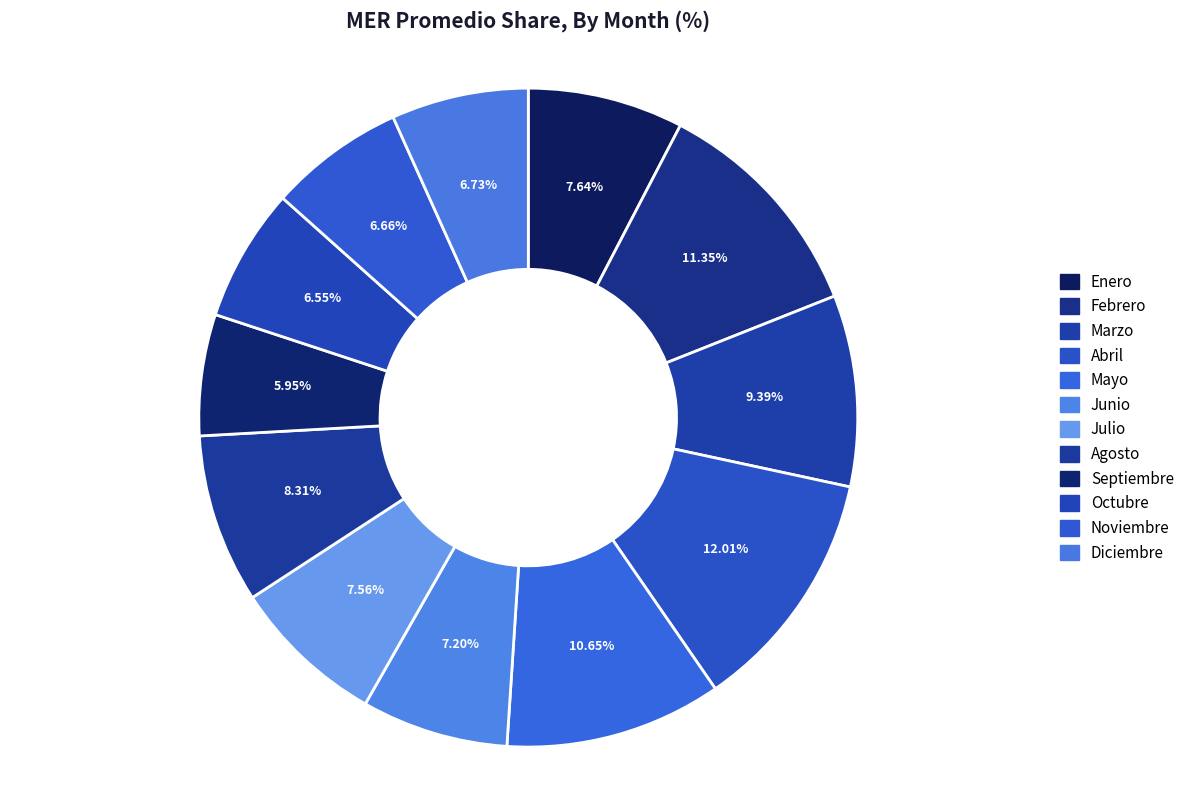

Which has a higher value, Abril or Agosto?

Abril